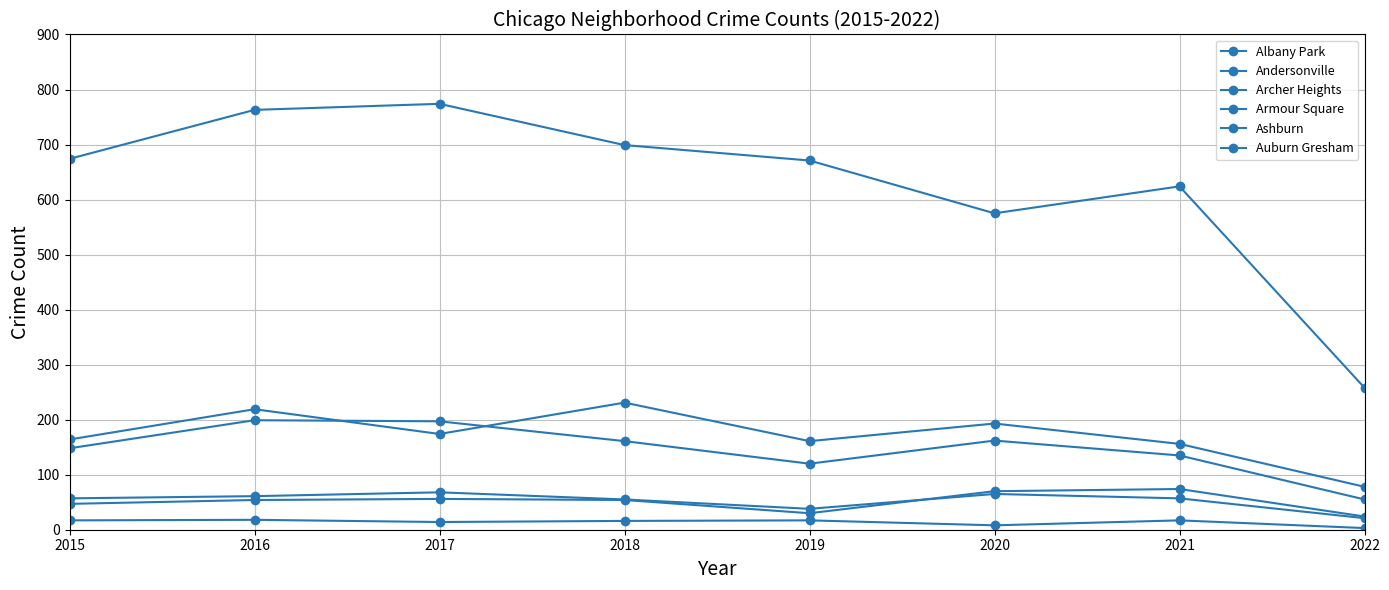

True or false: Albany Park and Auburn Gresham cross at least once.

False